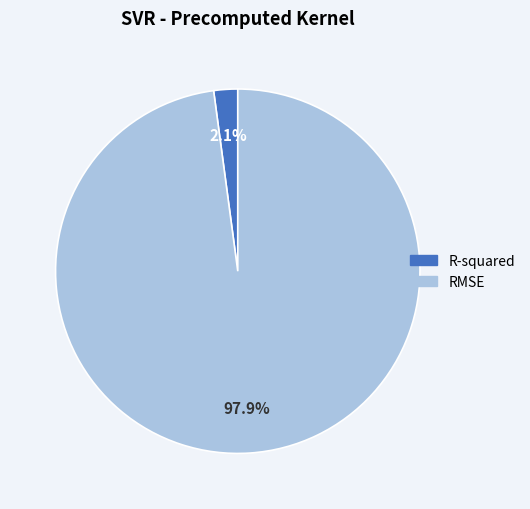

Between RMSE and R-squared, which is larger?

RMSE